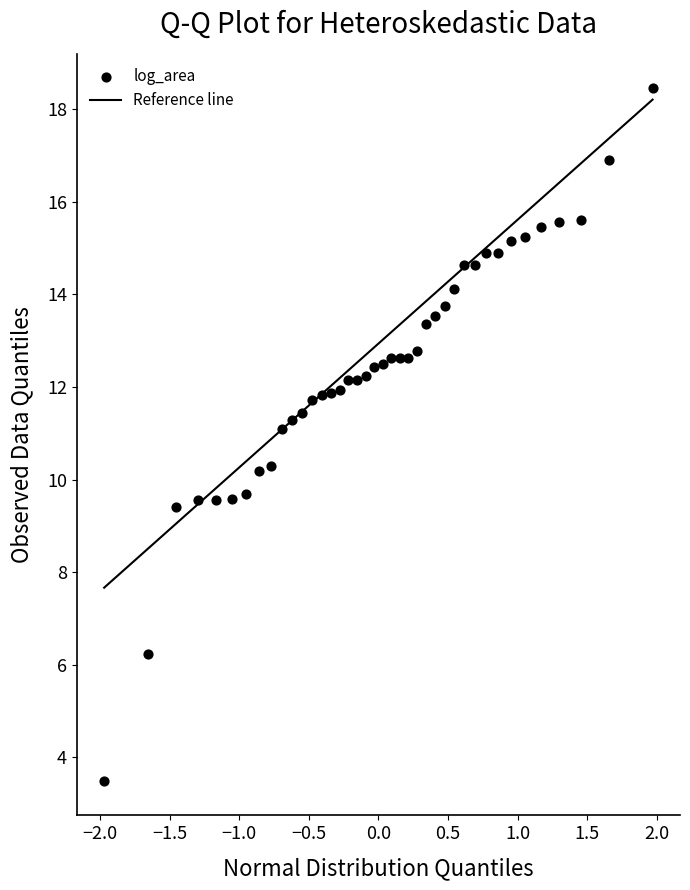

What is the range of X values (max minus min)?

3.9